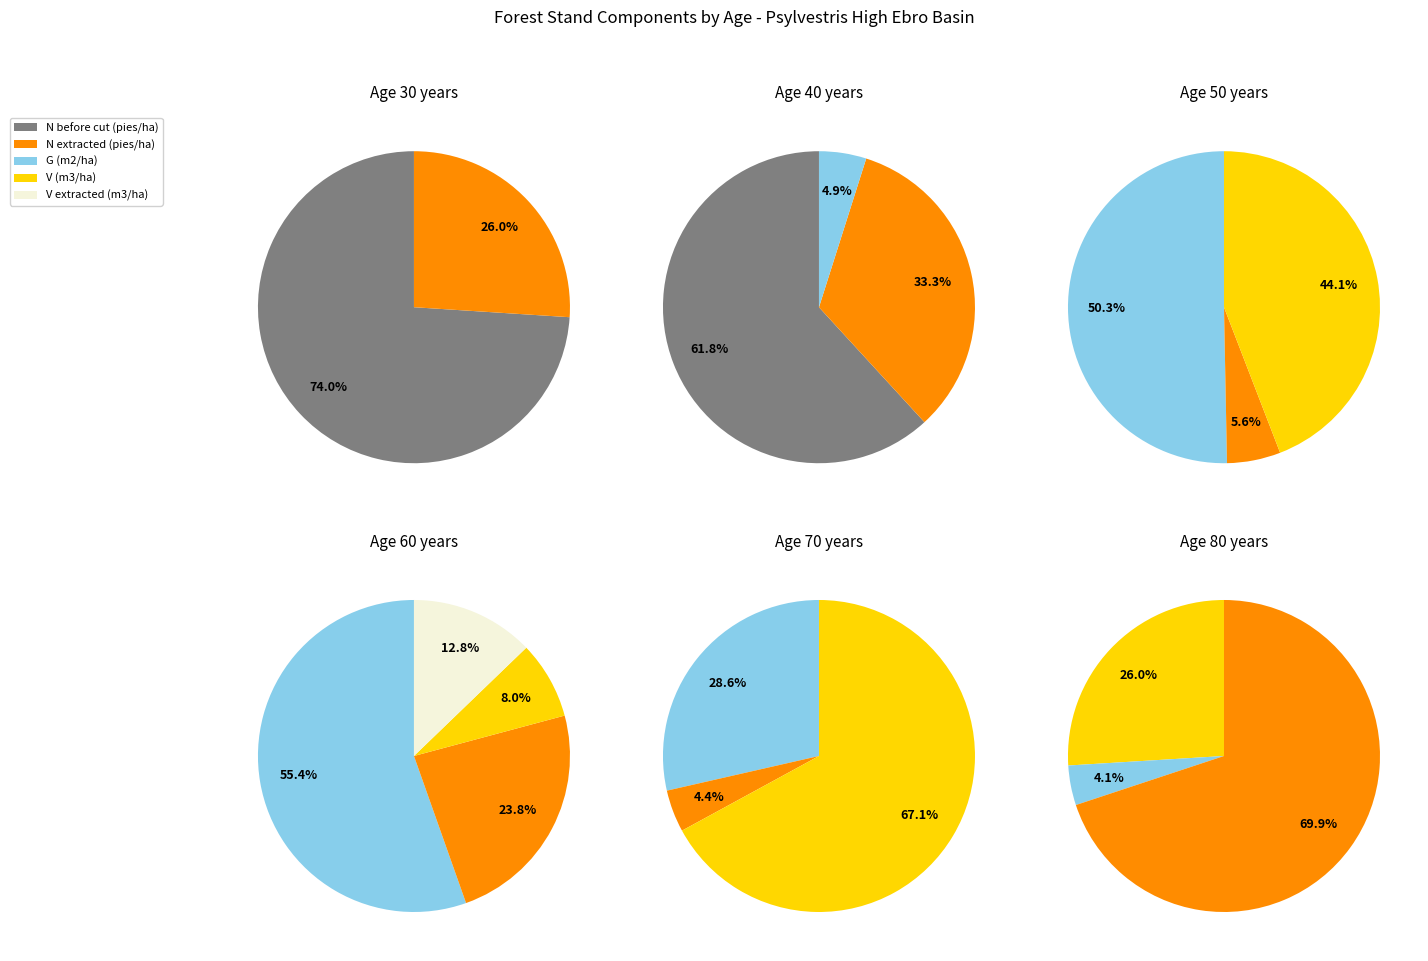

To the nearest percent, what portion does 55 represent?

10%